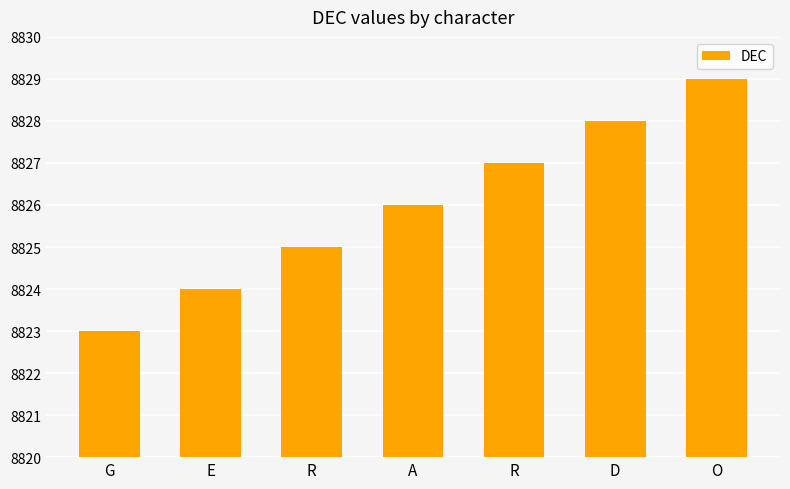

Where does the data first go above 8826?

R